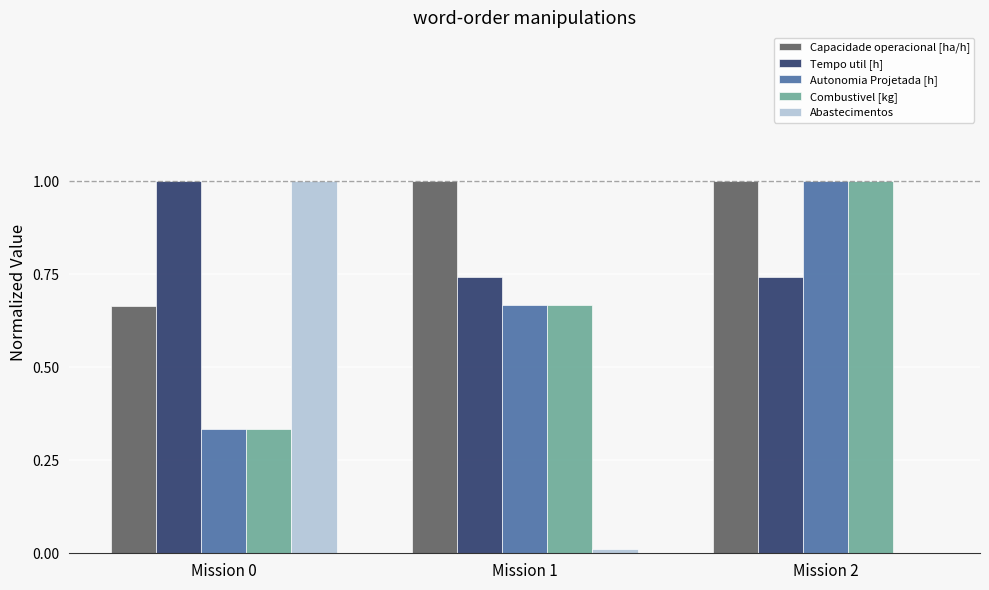

Between Mission 0 and Mission 1, which series saw the biggest shift?

Abastecimentos